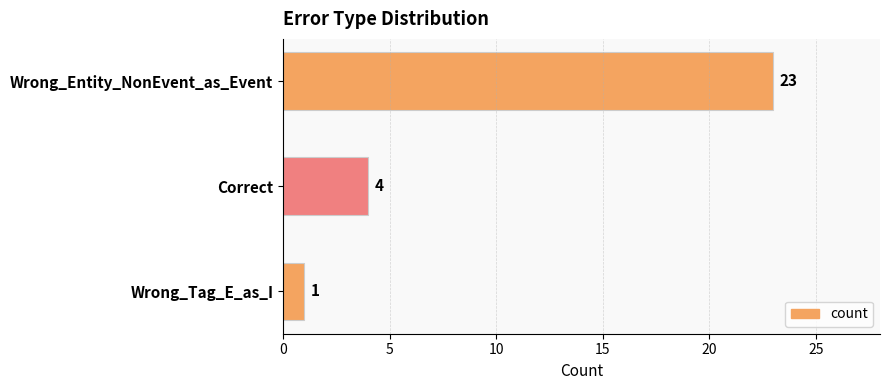

Is it true that the value at Wrong_Entity_NonEvent_as_Event is 23?

True